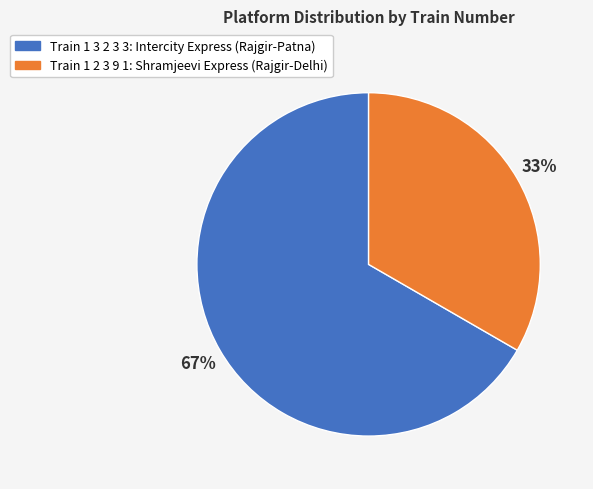

To the nearest percent, what is the average slice percentage?

50%